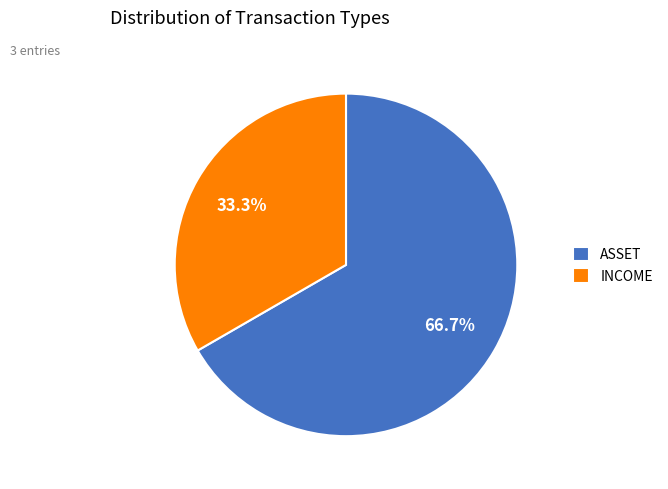

Which slice represents more than half of the pie?

ASSET